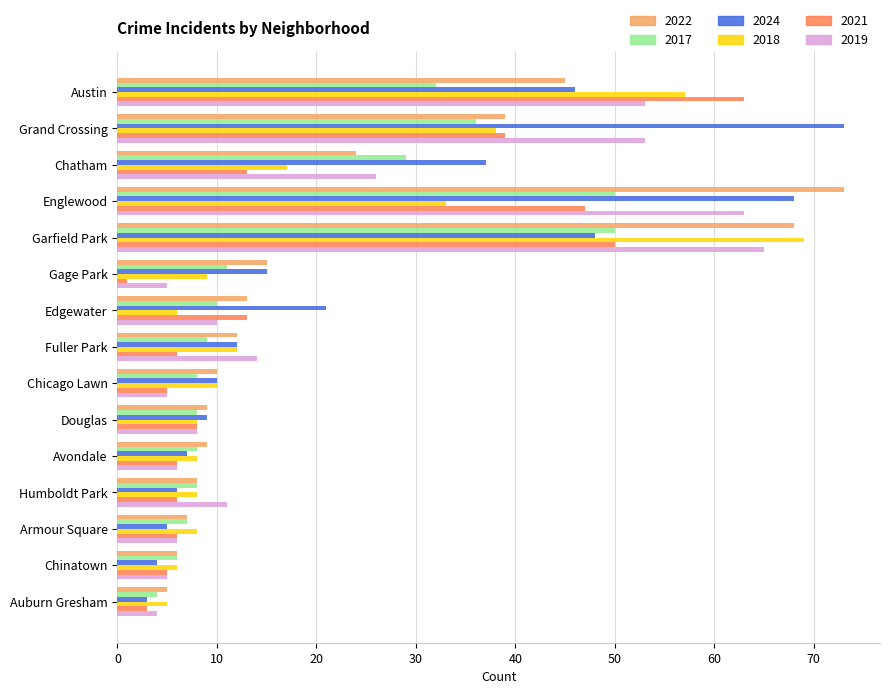

What is the spread (max minus min) of values at Garfield Park?

21